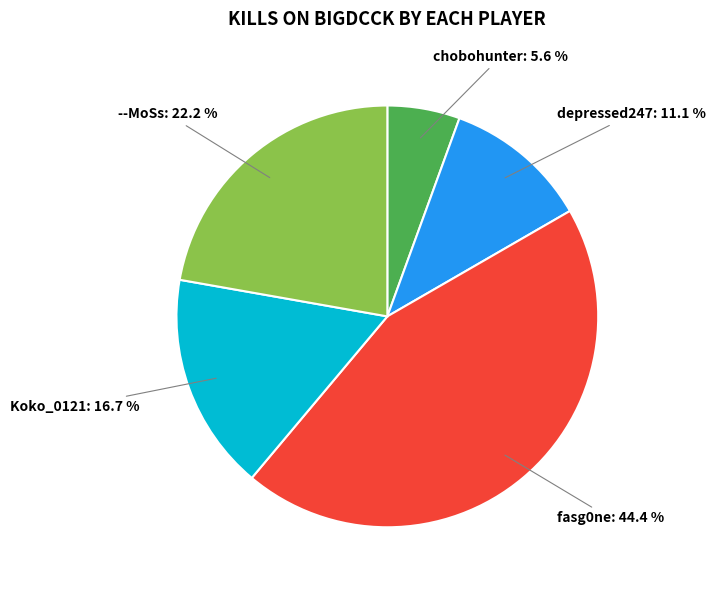

Is there a majority slice in this chart?

No